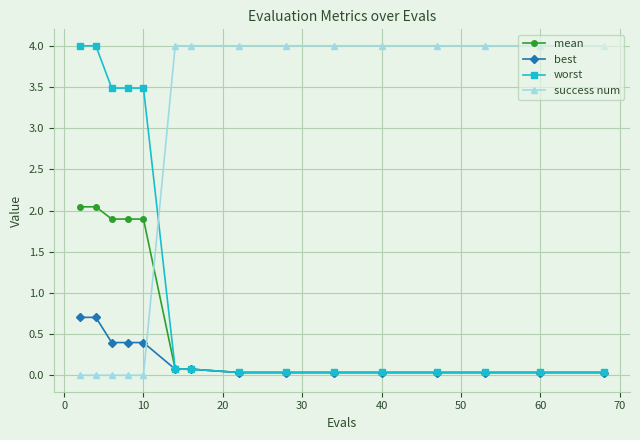

What is the maximum value for success num?

4.0